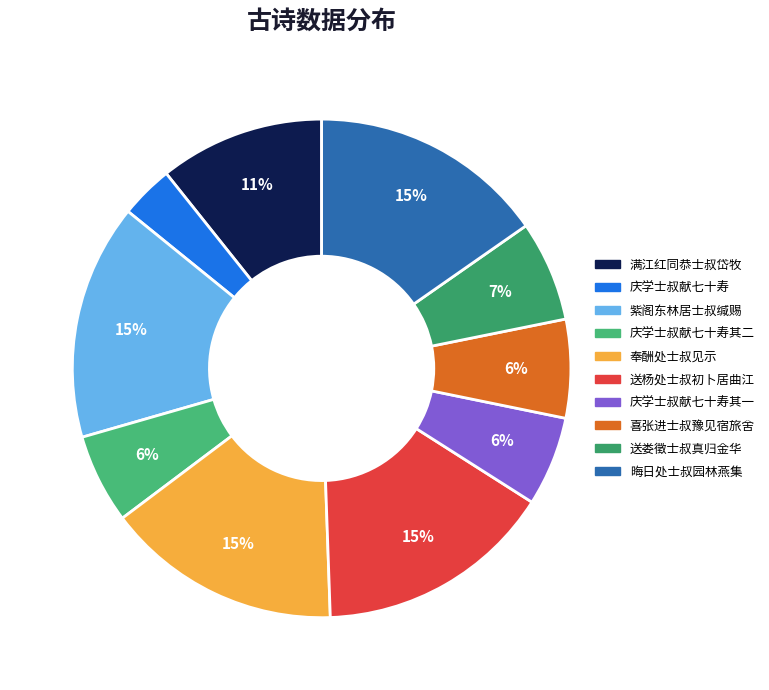

Count the number of slices in the pie.

10